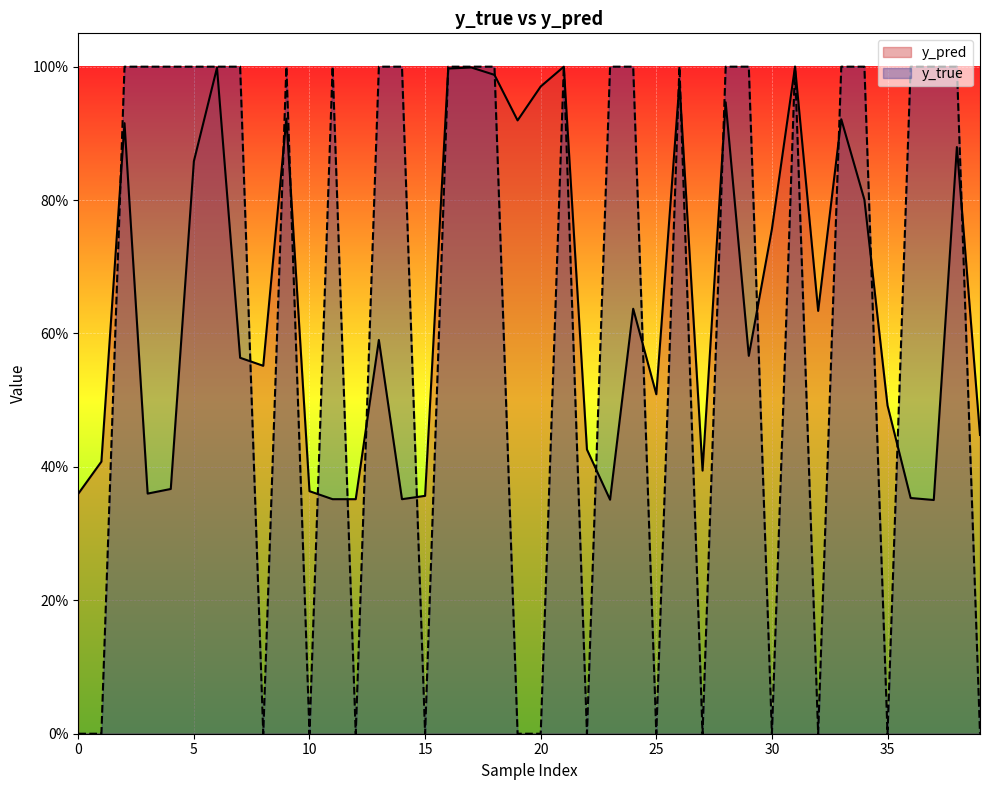

What are all the series names shown in the legend?

y_pred, y_true